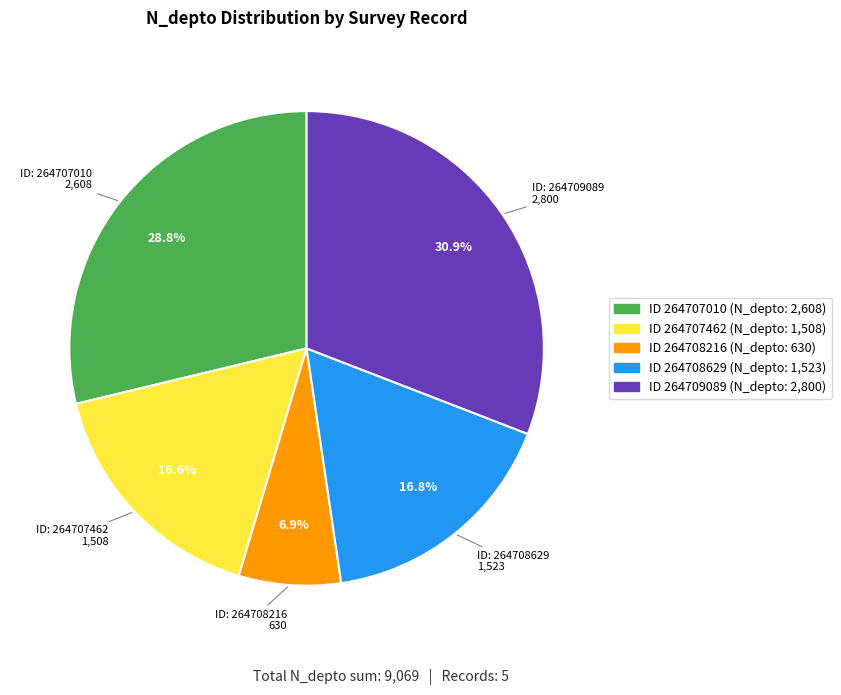

Is there any slice that represents more than half of the pie?

No